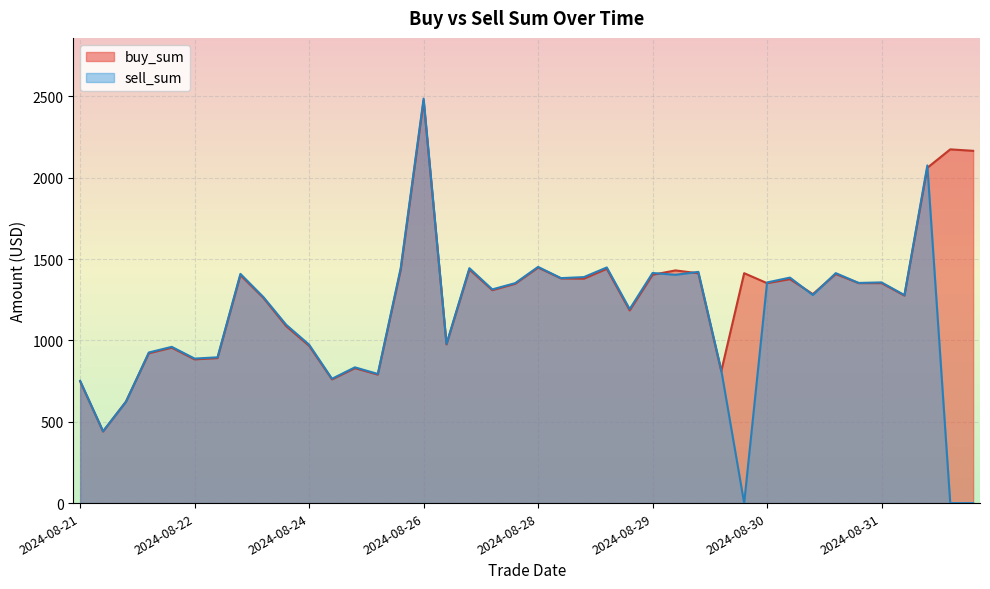

The value of buy_sum at 2024-09-03 is 2175.0. True or false?

True